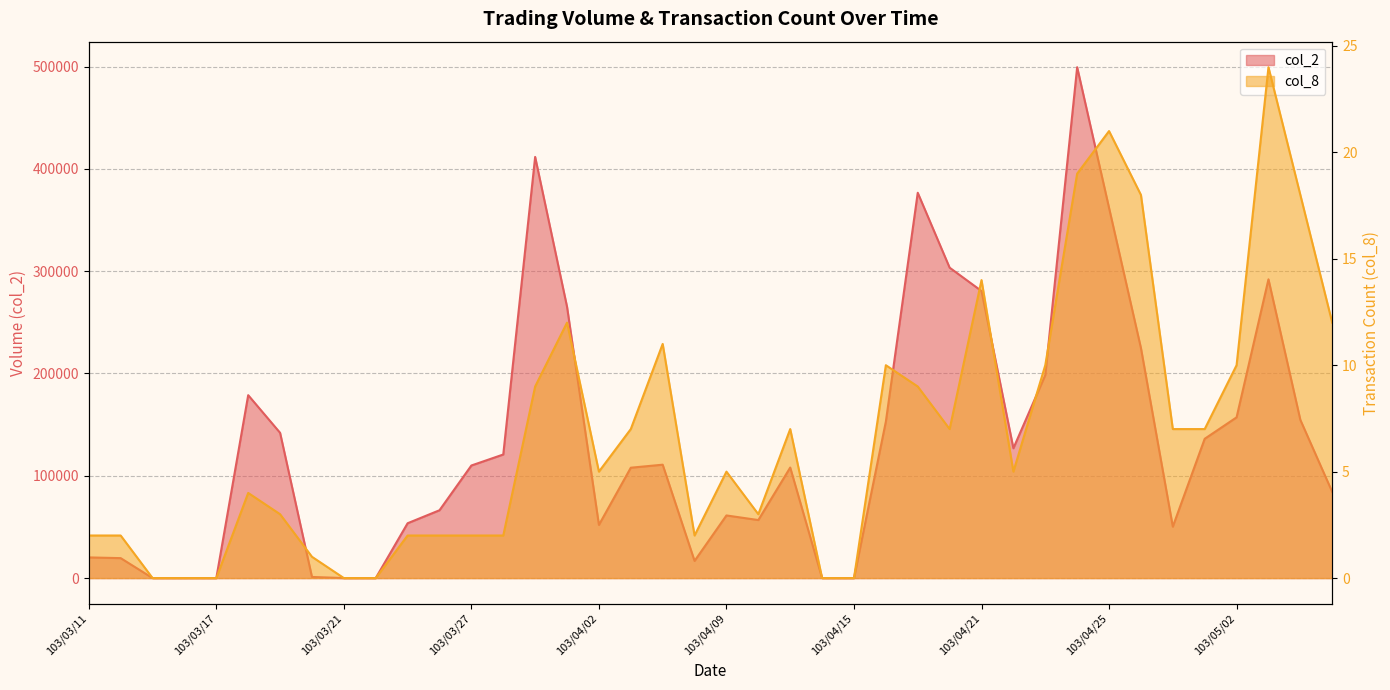

Rank the categories by col_8 value from highest to lowest.

103/05/05, 103/04/25, 103/04/24, 103/04/28, 103/05/06, 103/04/21, 103/04/01, 103/05/07, 103/04/07, 103/04/16, 103/04/23, 103/05/02, 103/03/31, 103/04/17, 103/04/03, 103/04/11, 103/04/18, 103/04/29, 103/04/30, 103/04/02, 103/04/09, 103/04/22, 103/03/18, 103/03/19, 103/04/10, 103/03/11, 103/03/12, 103/03/25, 103/03/26, 103/03/27, 103/03/28, 103/04/08, 103/03/20, 103/03/13, 103/03/14, 103/03/17, 103/03/21, 103/03/24, 103/04/14, 103/04/15